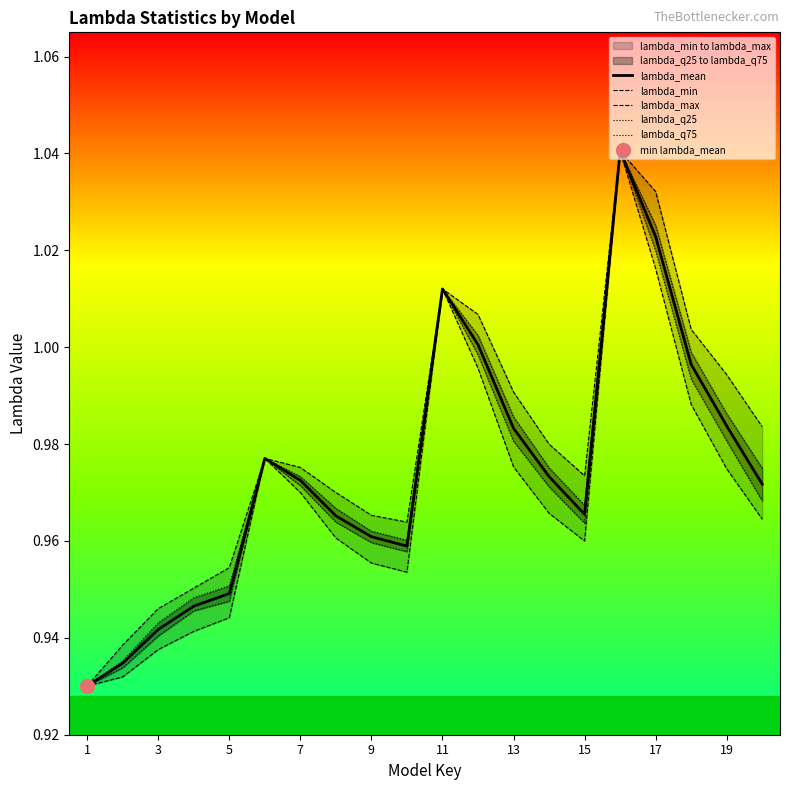

True or false: lambda_max and lambda_mean cross at least once.

False